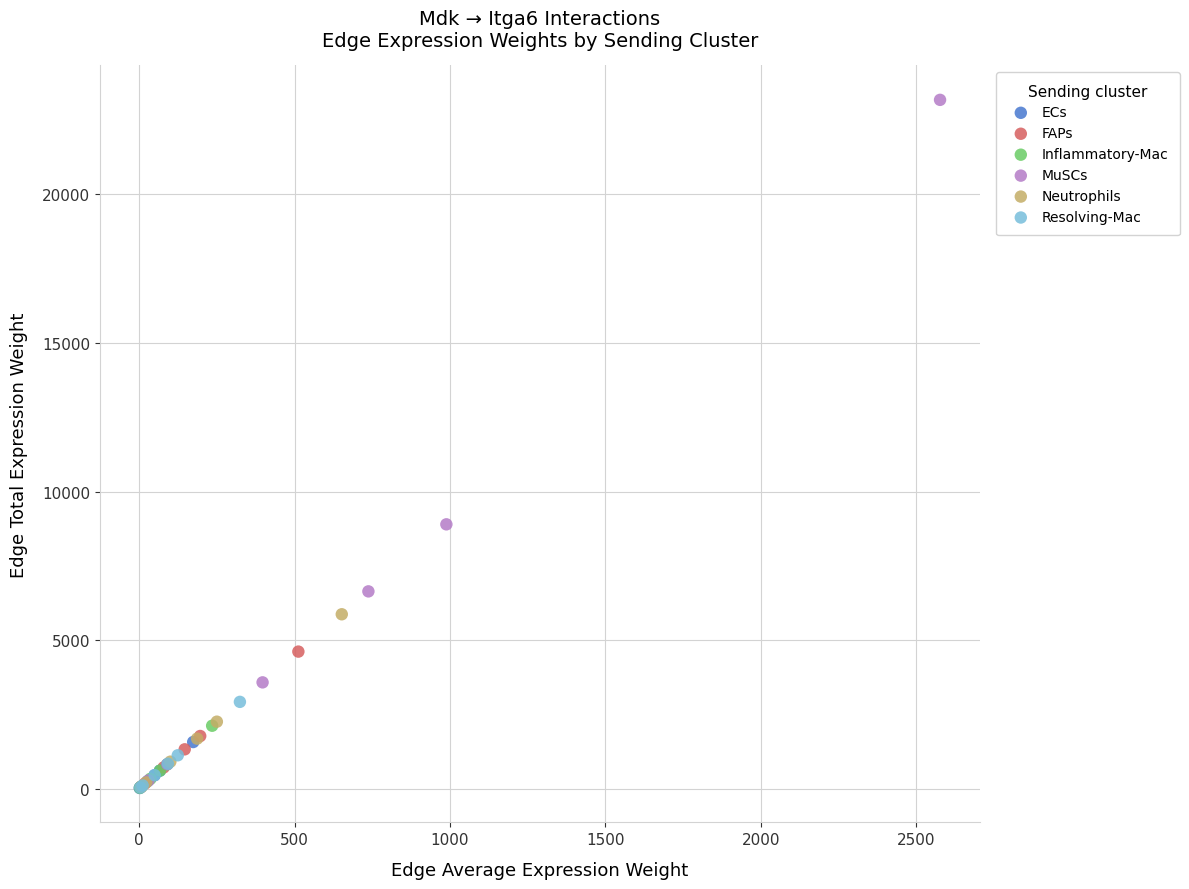

Which series contains the highest Y value?

MuSCs